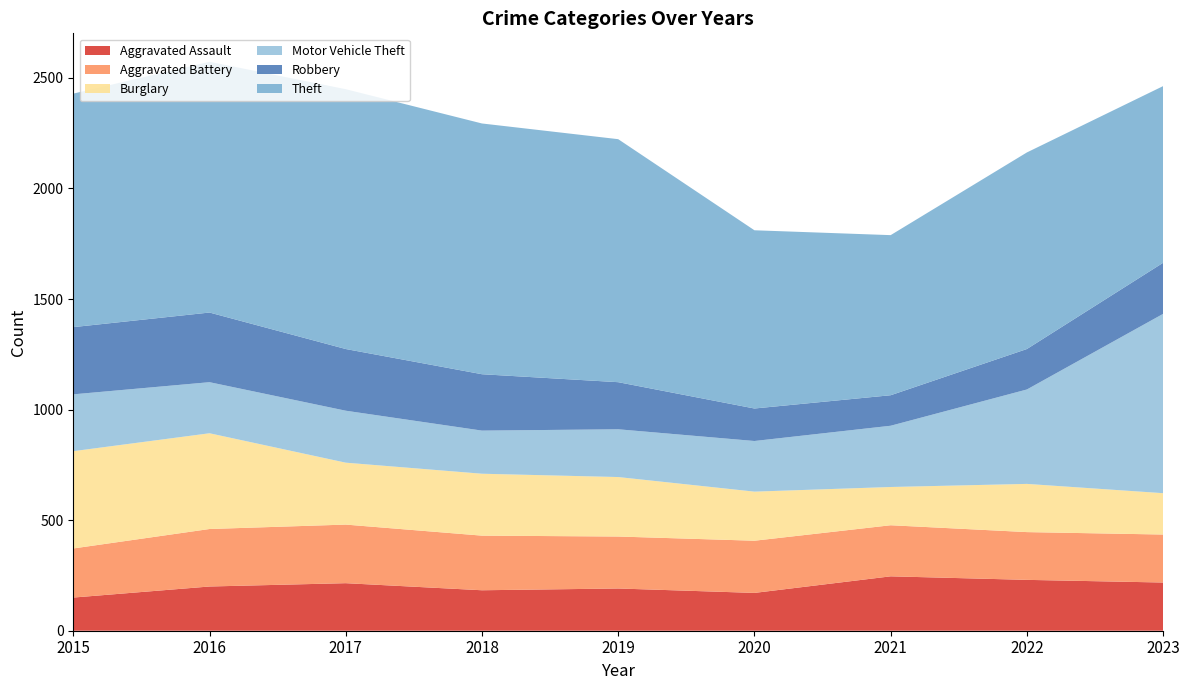

Reading left to right, transcribe all the data shown in this chart.

Aggravated Assault: 2015=150	2016=200	2017=215	2018=183	2019=191	2020=171	2021=246	2022=230	2023=218
Aggravated Battery: 2015=222	2016=260	2017=265	2018=247	2019=235	2020=236	2021=231	2022=216	2023=217
Burglary: 2015=440	2016=433	2017=280	2018=280	2019=269	2020=222	2021=173	2022=218	2023=187
Motor Vehicle Theft: 2015=257	2016=231	2017=235	2018=195	2019=216	2020=229	2021=277	2022=427	2023=811
Robbery: 2015=304	2016=315	2017=279	2018=255	2019=213	2020=147	2021=138	2022=183	2023=231
Theft: 2015=1056	2016=1134	2017=1175	2018=1134	2019=1099	2020=806	2021=724	2022=889	2023=799